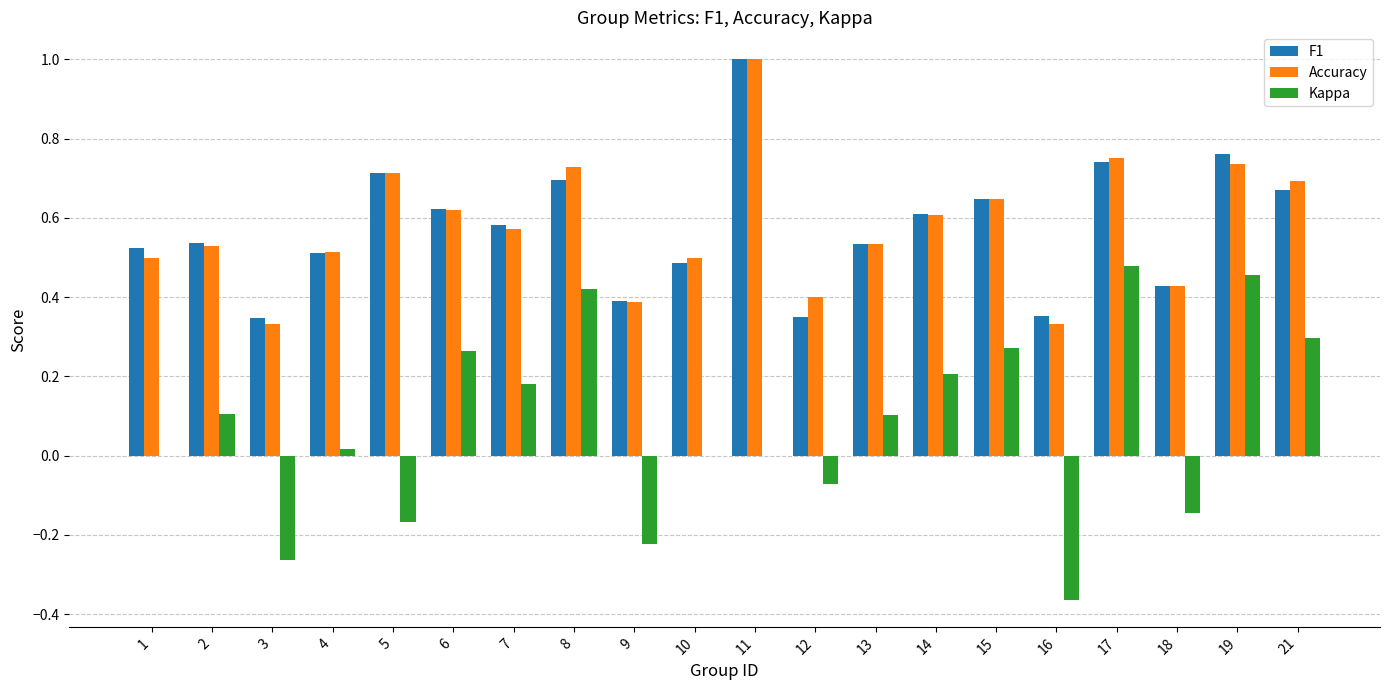

What is the sum of the Accuracy values at 10 and 7?

1.1